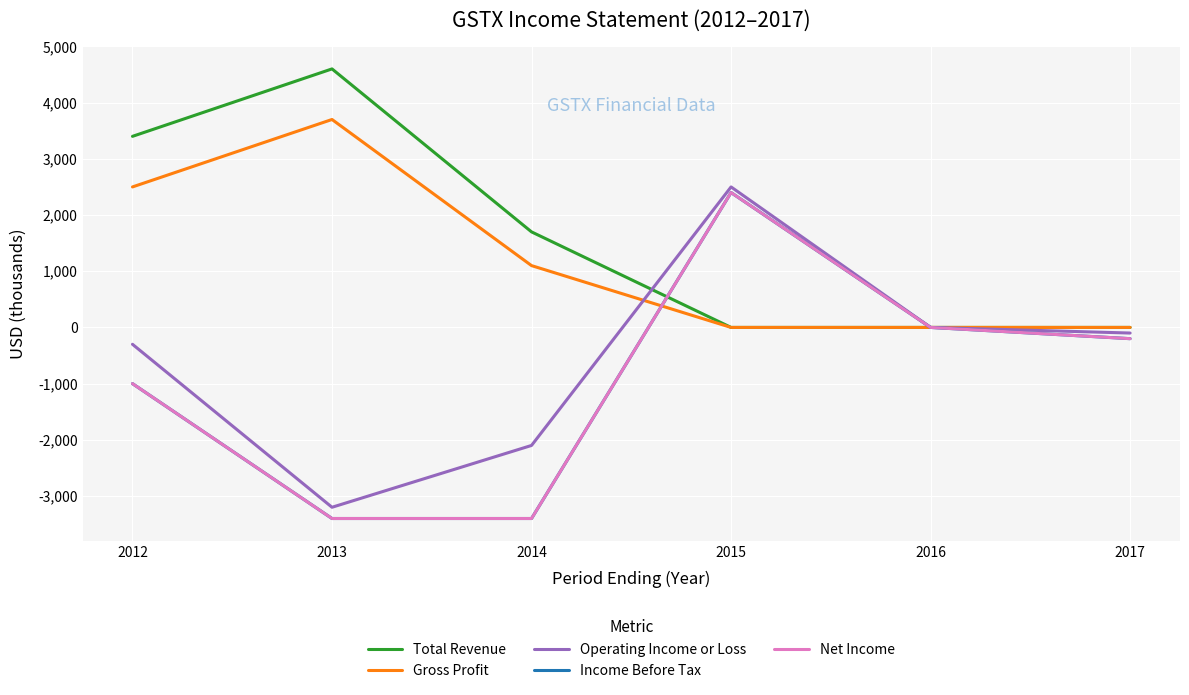

Reading right to left, extract all data points from this chart.

Total Revenue: 0	0	0	1700	4600	3400
Gross Profit: 0	0	0	1100	3700	2500
Operating Income or Loss: -100	0	2500	-2100	-3200	-300
Income Before Tax: -200	0	2400	-3400	-3400	-1000
Net Income: -200	0	2400	-3400	-3400	-1000